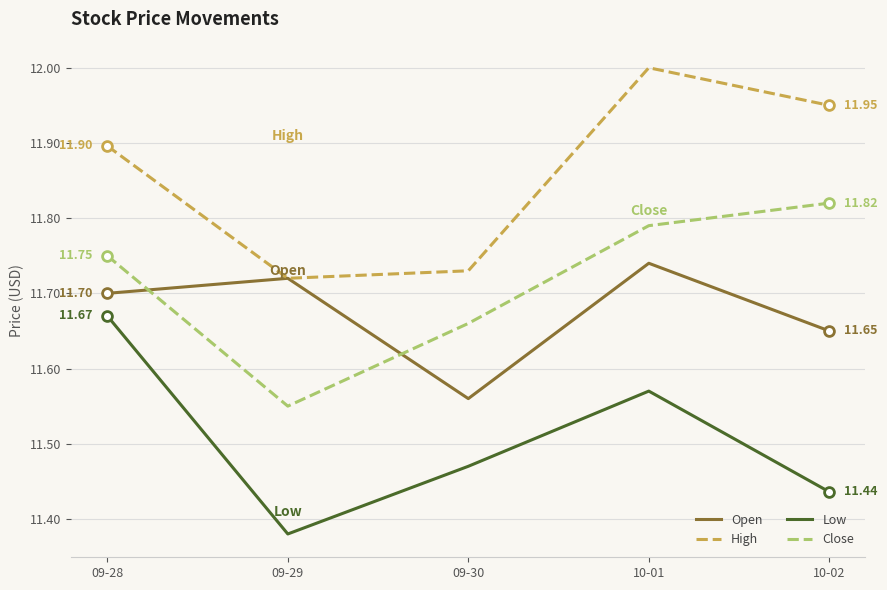

What is the spread (max minus min) of values at 09-30?

0.3